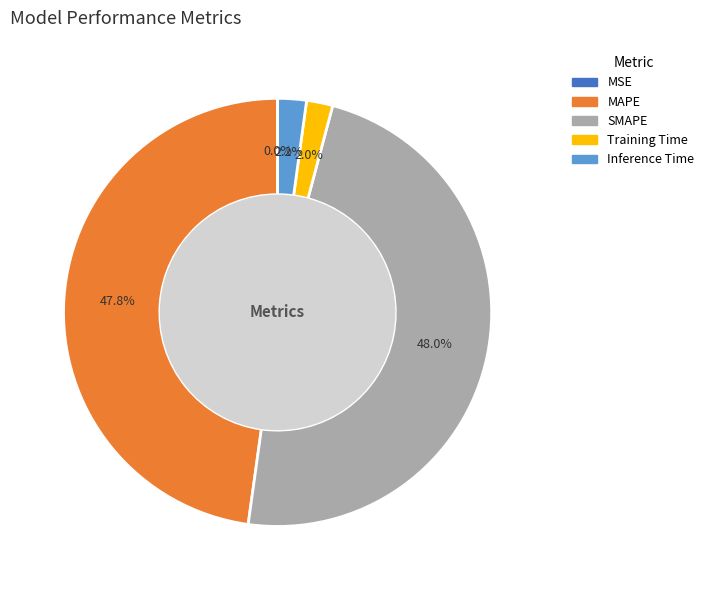

What percentage is NOT represented by SMAPE?

52.0%